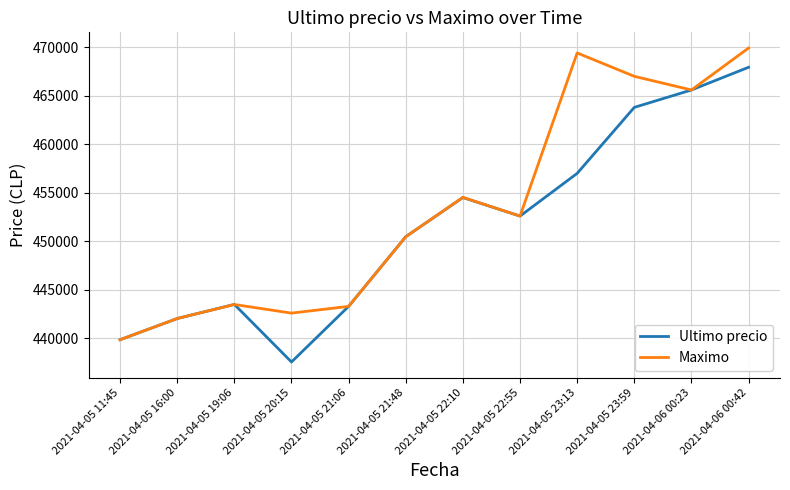

What are all the series names shown in the legend?

Ultimo precio, Maximo